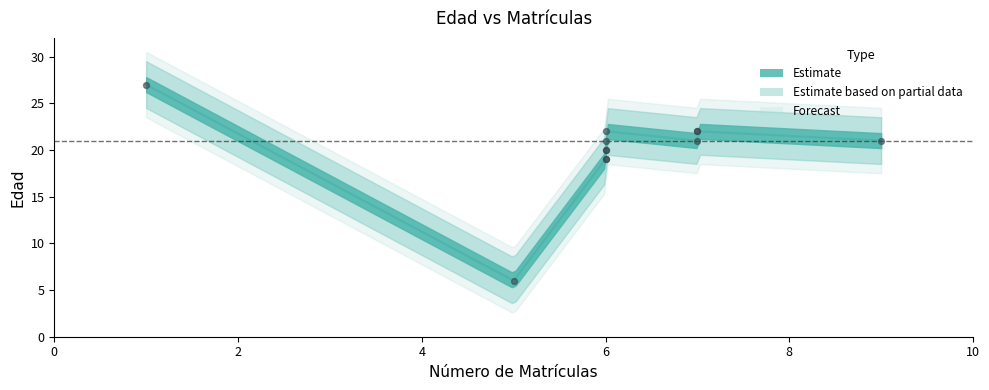

Which has a higher value, 7 or 9?

7